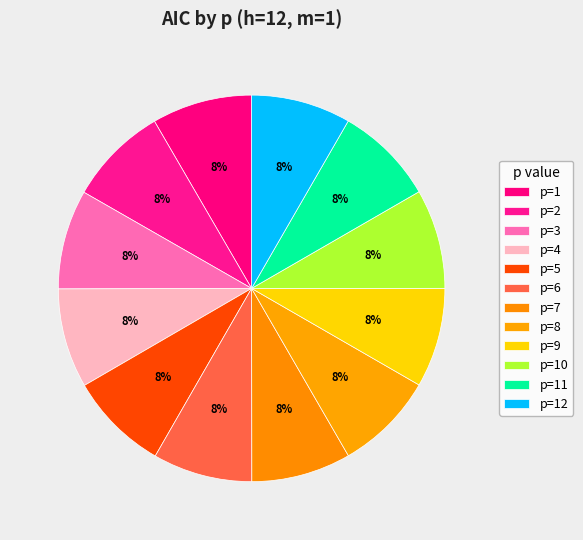

Count the number of slices in the pie.

12